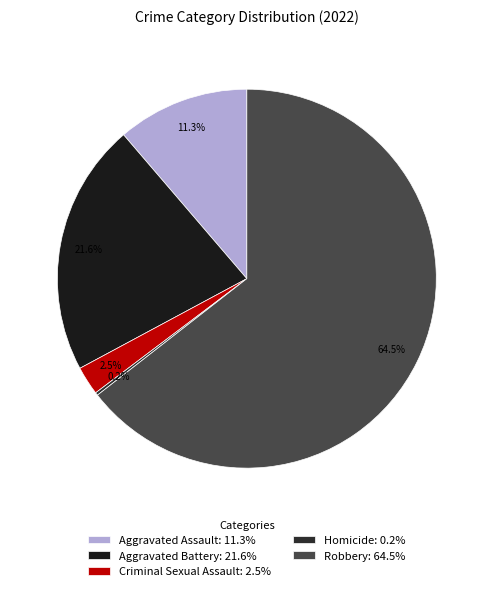

What percentage is the Robbery slice, to the nearest percent?

64%